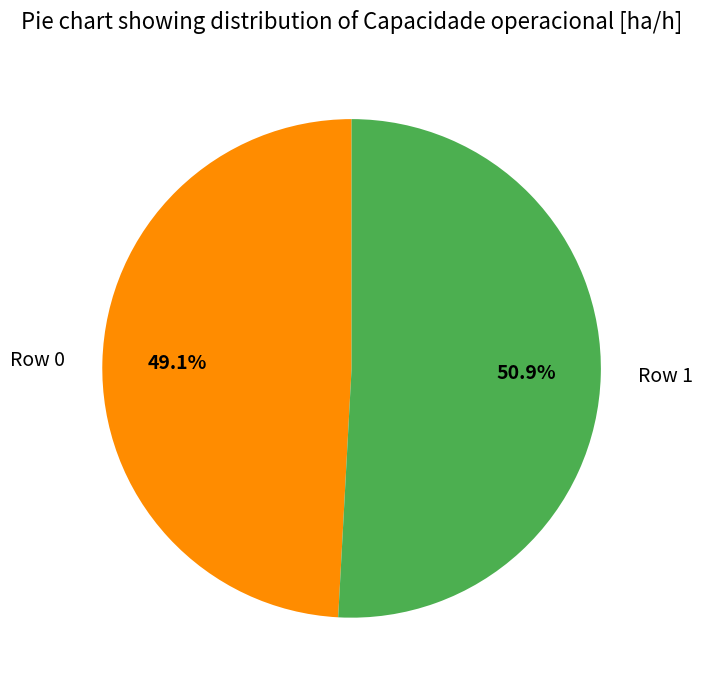

How many segments does this pie chart have?

2